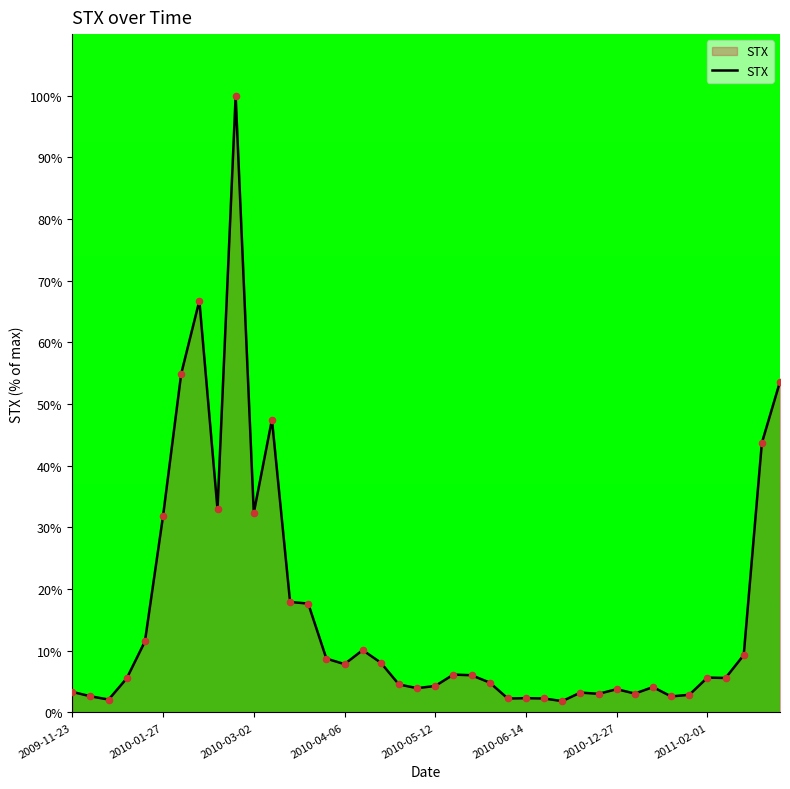

What is the maximum value shown in the chart?

100.0